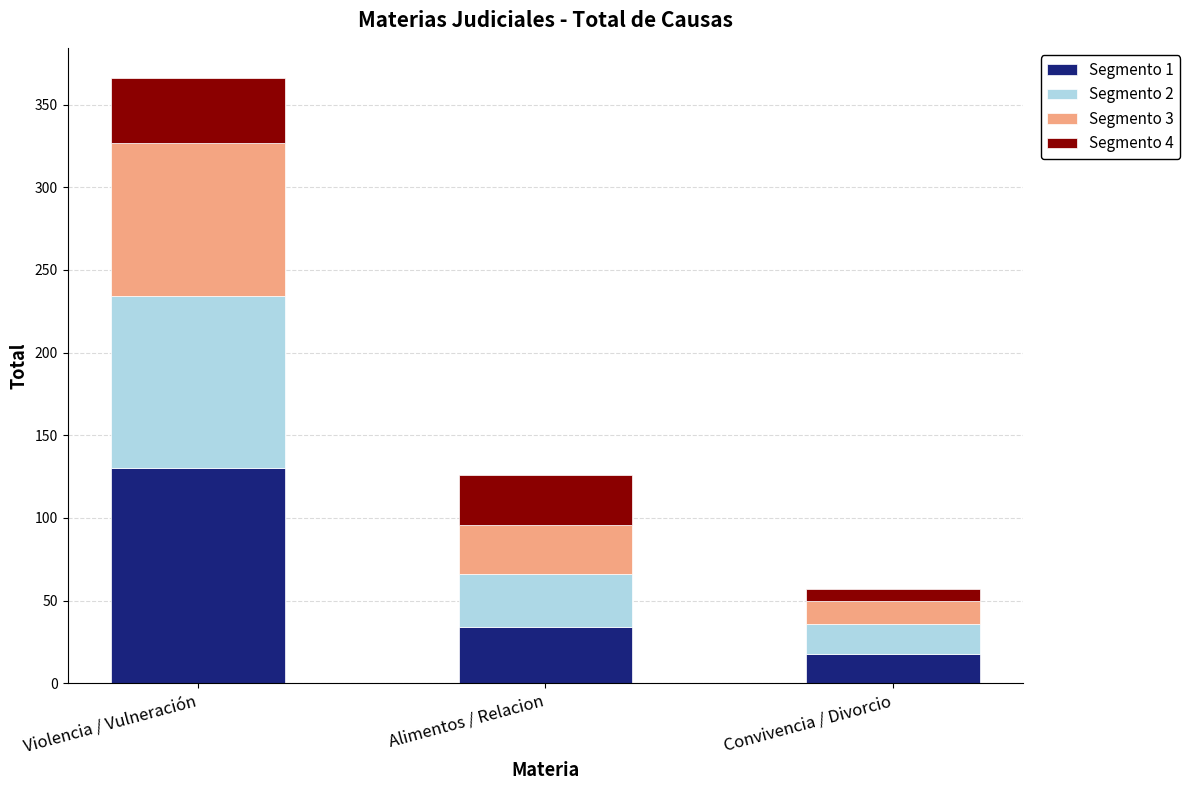

At which category is the sum across all series the highest?

Violencia / Vulneración